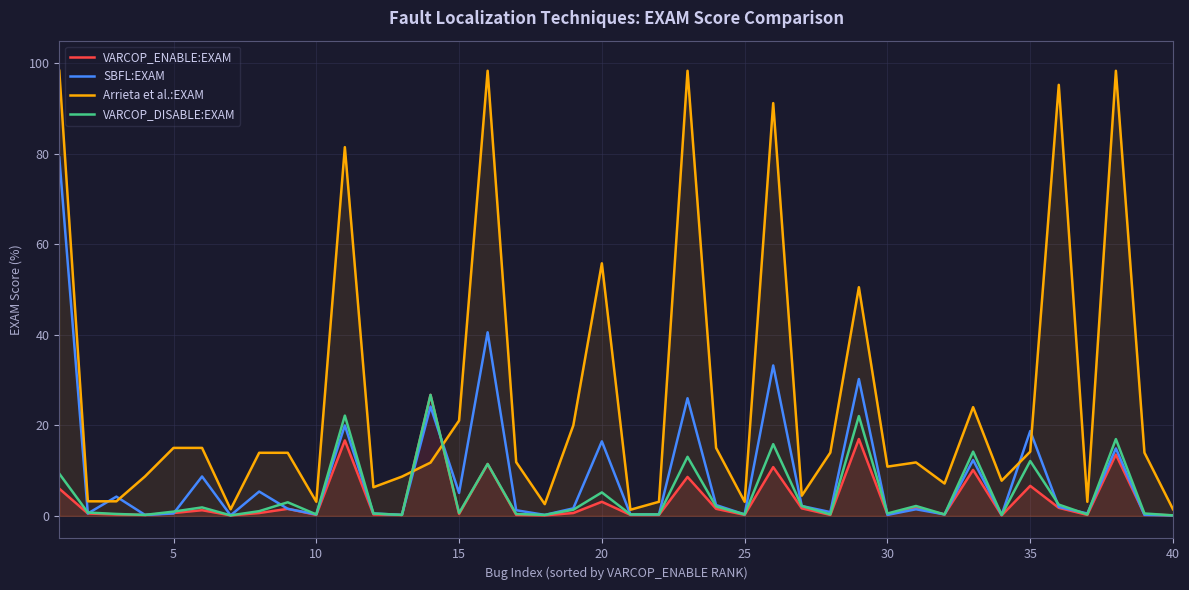

Which series has the largest total across all categories?

Arrieta et al.:EXAM